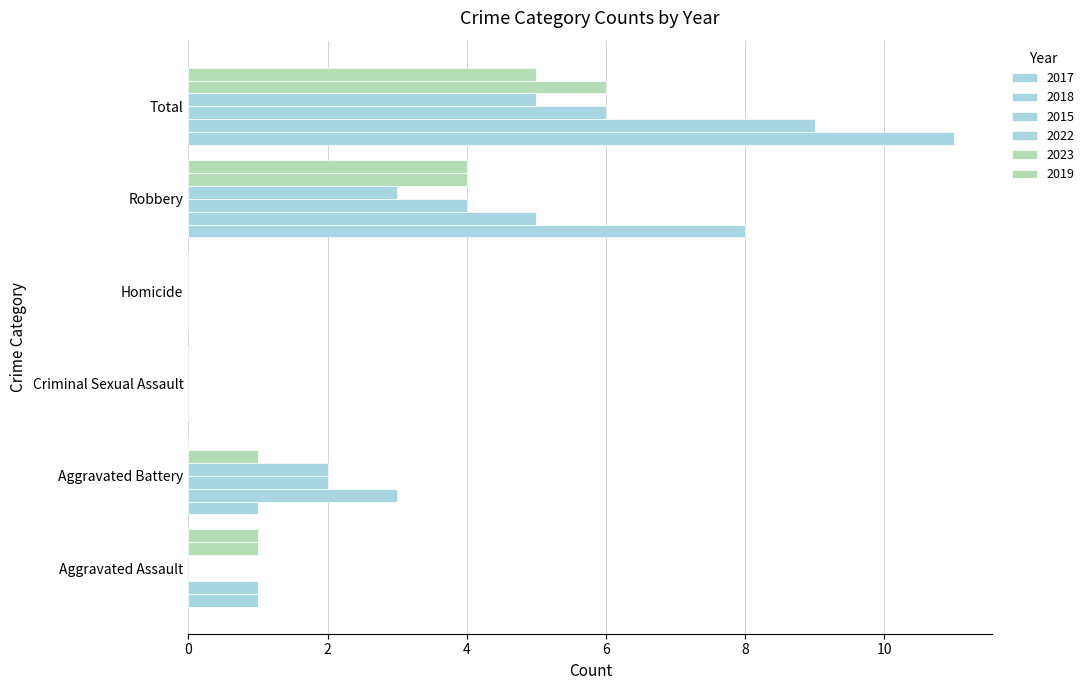

What is the label of the 1st bar from the left?

Aggravated Assault